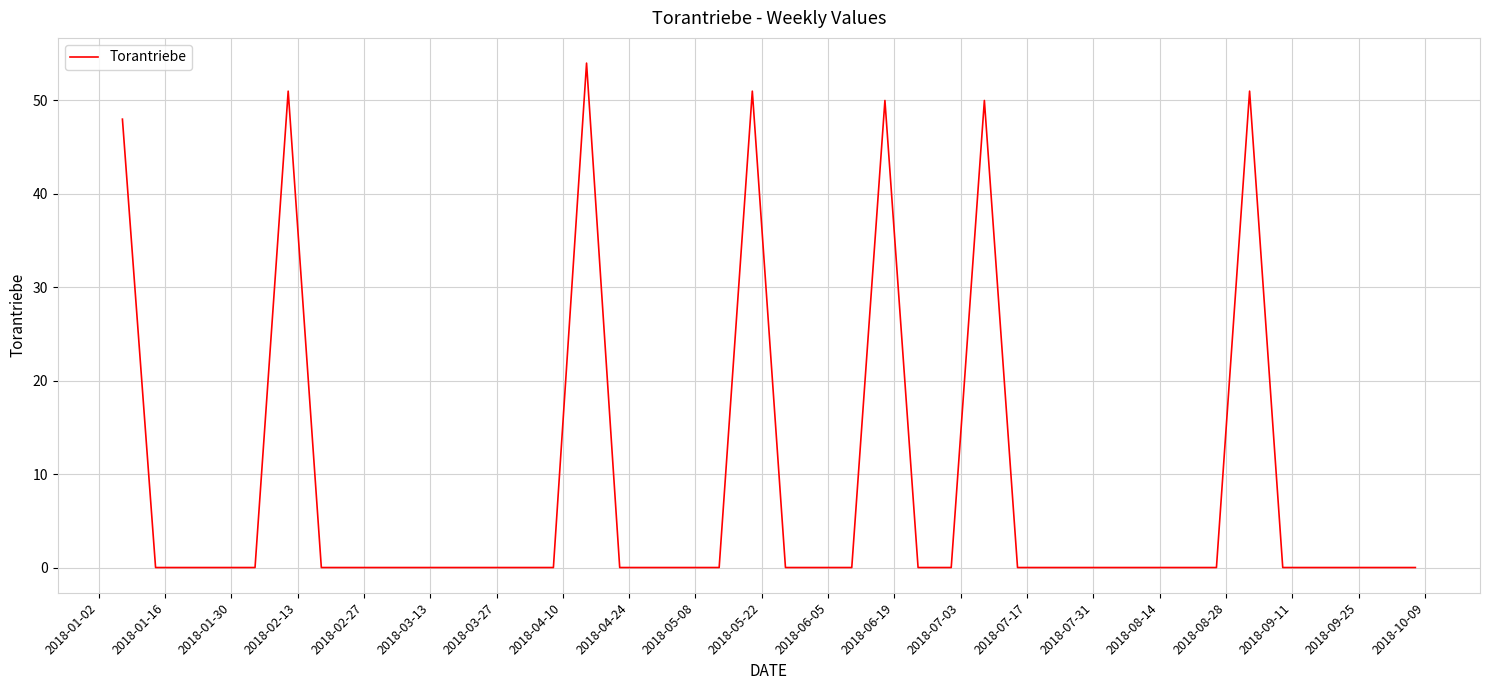

What is the maximum value shown in the chart?

54